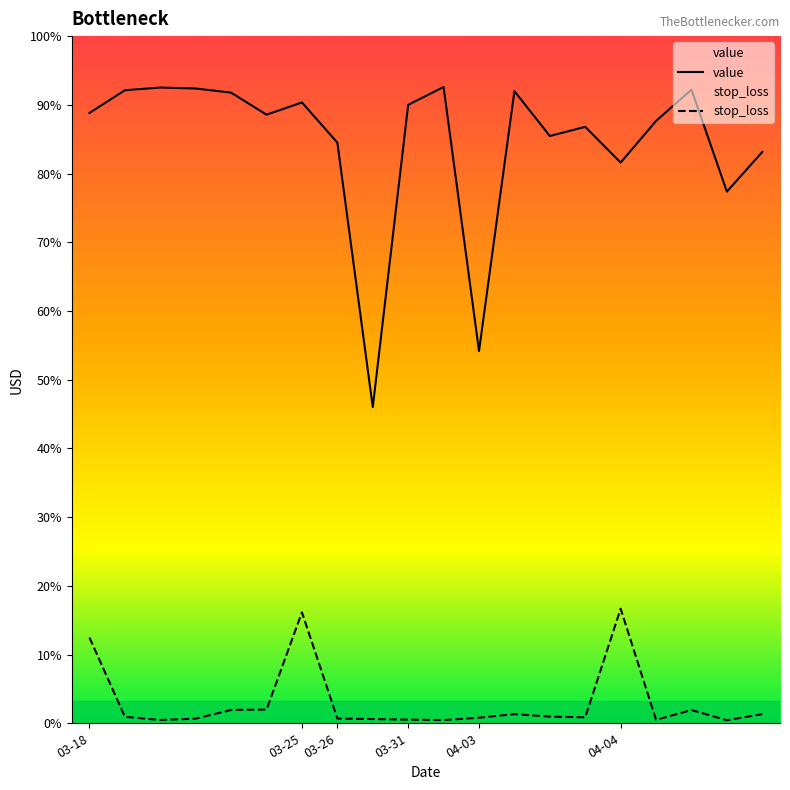

What is the label of the 14th point from the left?

13